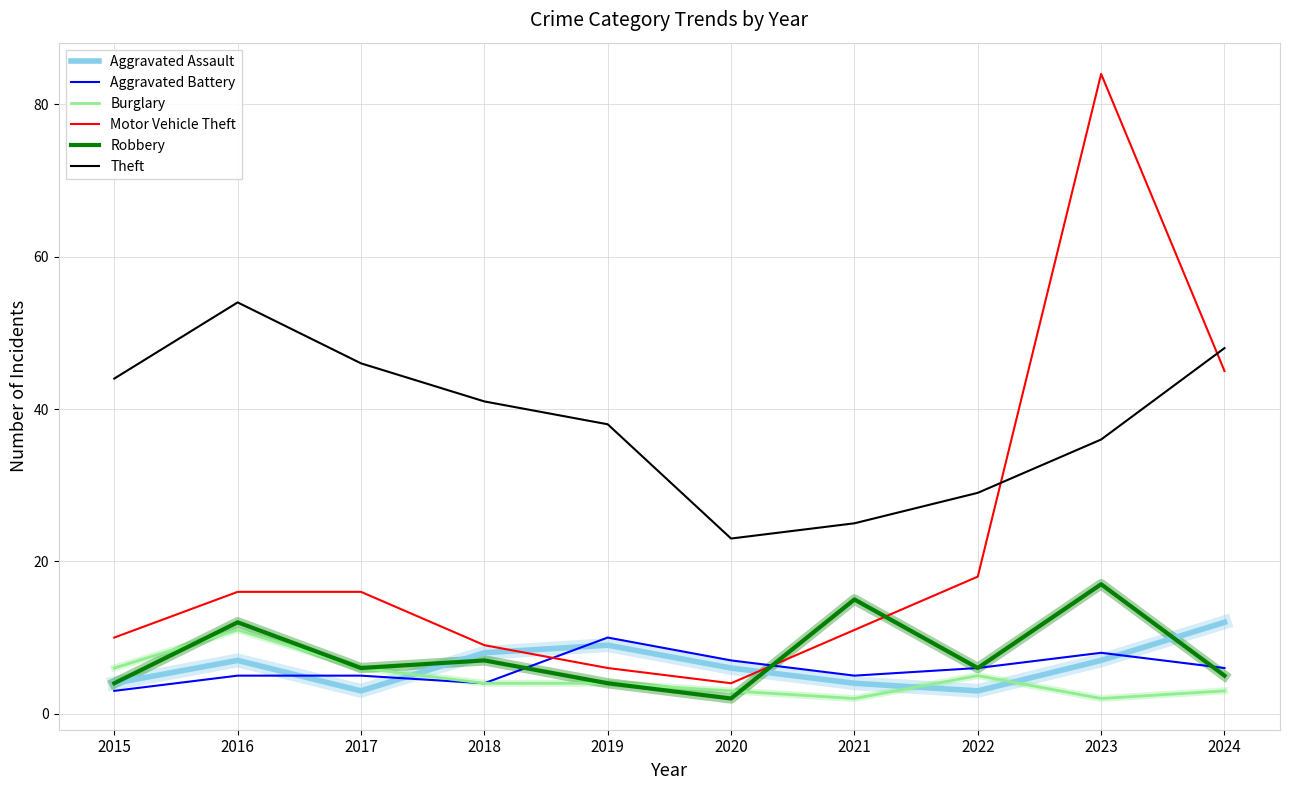

Which series has the widest spread of values?

Motor Vehicle Theft